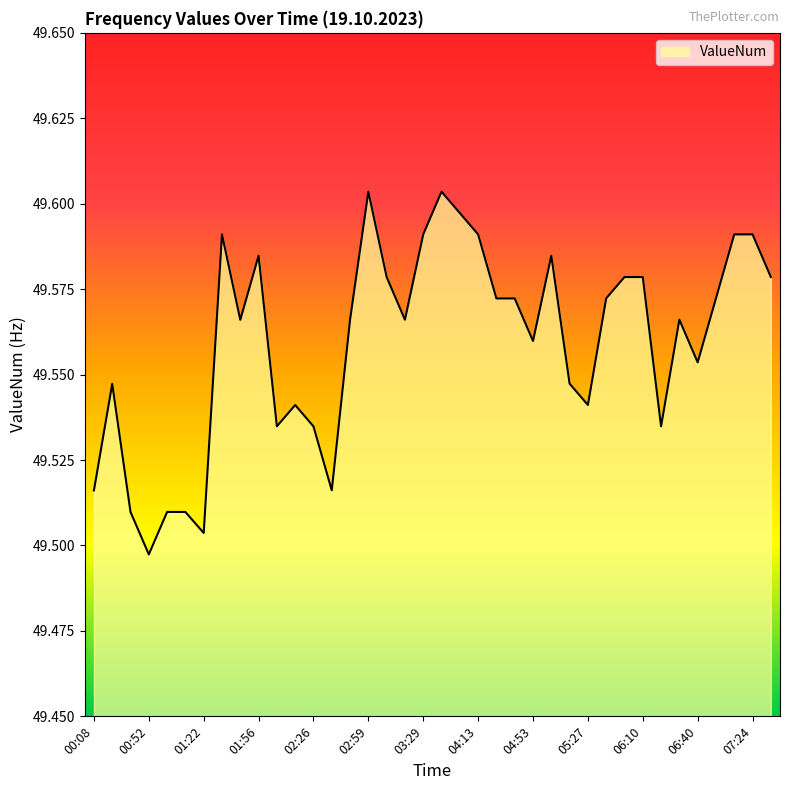

How many lines are shown in the chart?

1